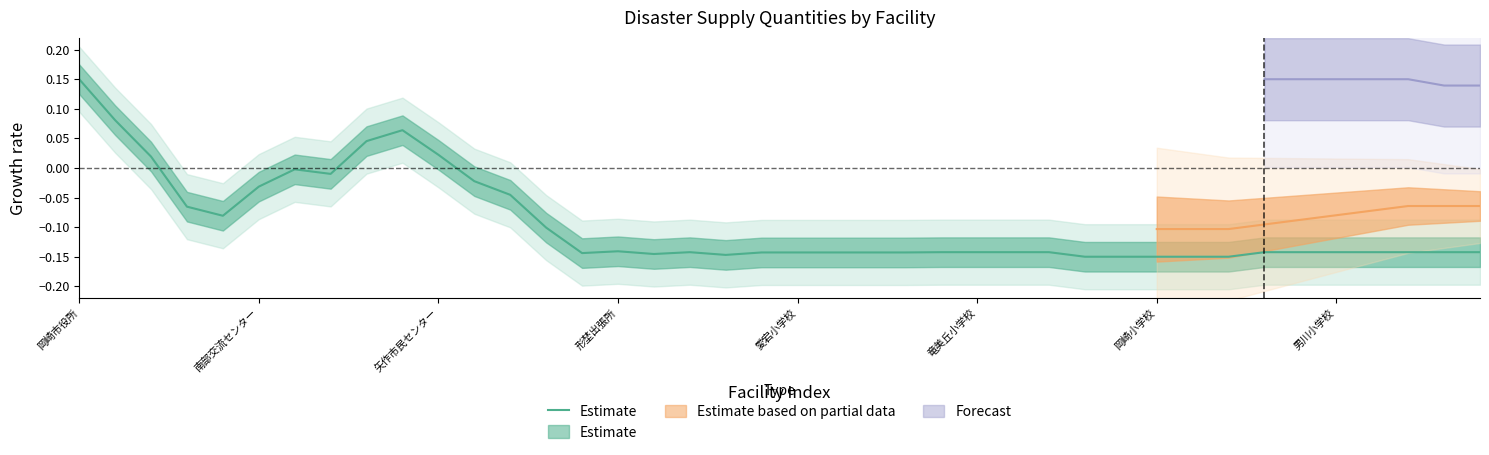

How many interior local peaks (higher than both neighbors) does the data have?

4